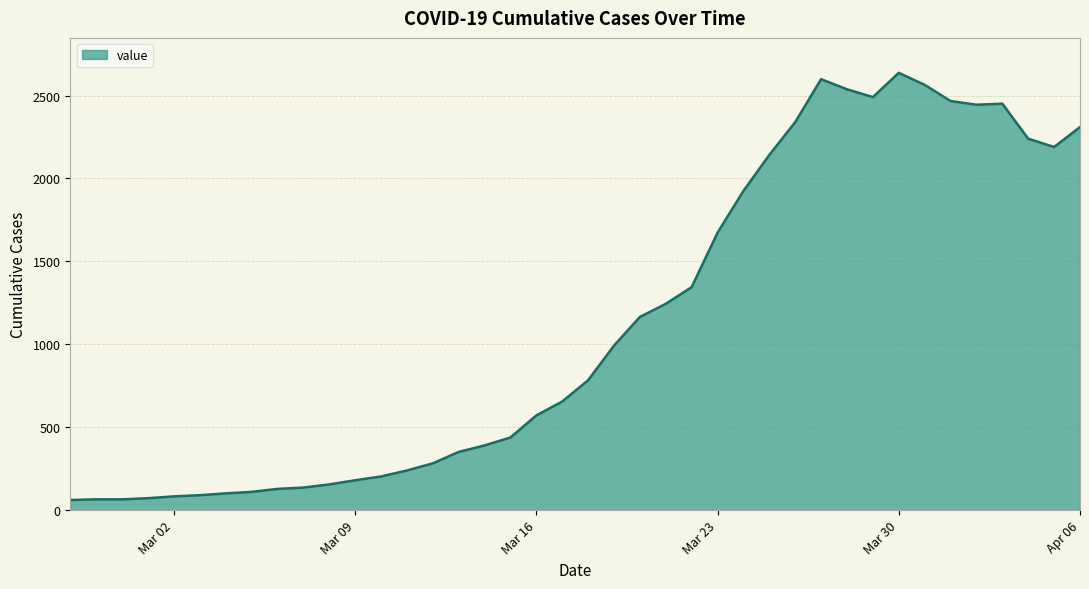

What is the smallest value displayed?

61